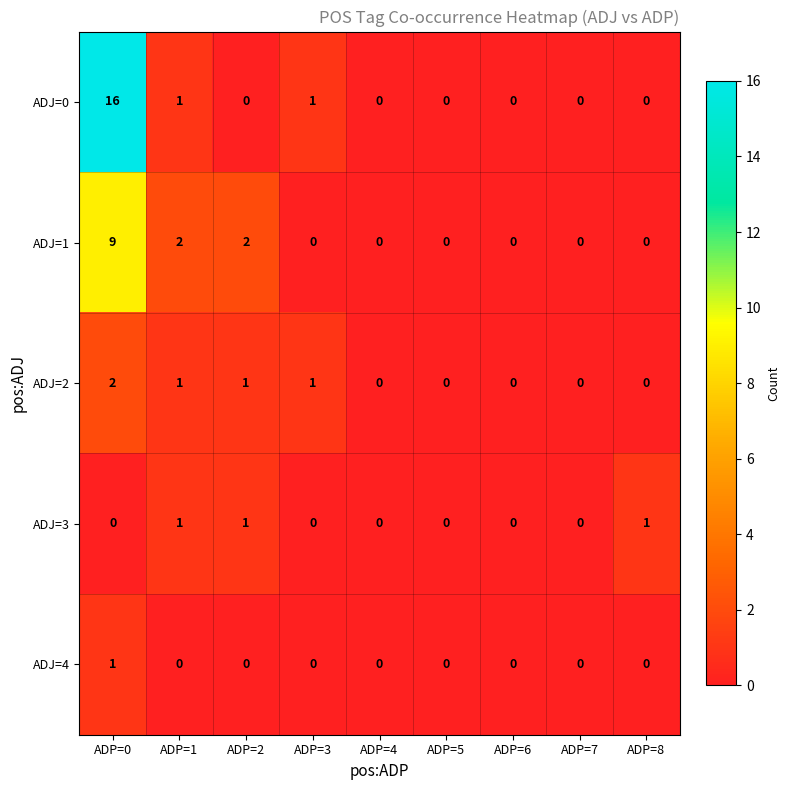

Which series has the widest spread of values?

ADJ=0